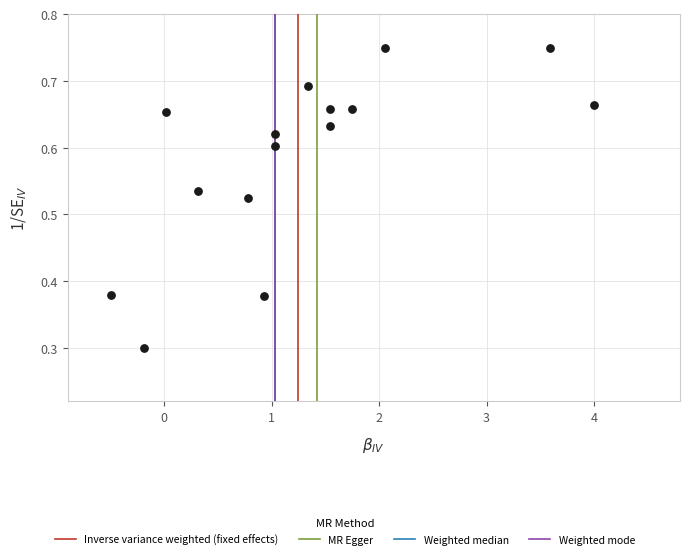

What Y value in the scatter plot is closest to 0?

0.3